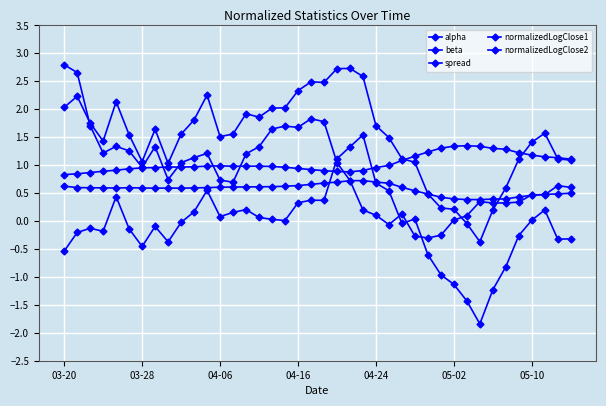

At which category does the chart reach its peak across all series?

03-20